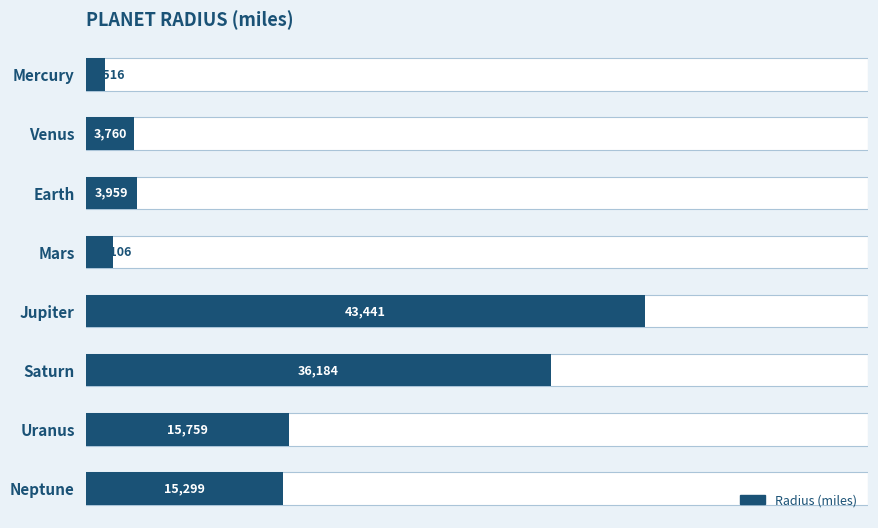

Reading left to right, extract all data points from this chart.

1516	3760	3959	2106	43441	36184	15759	15299